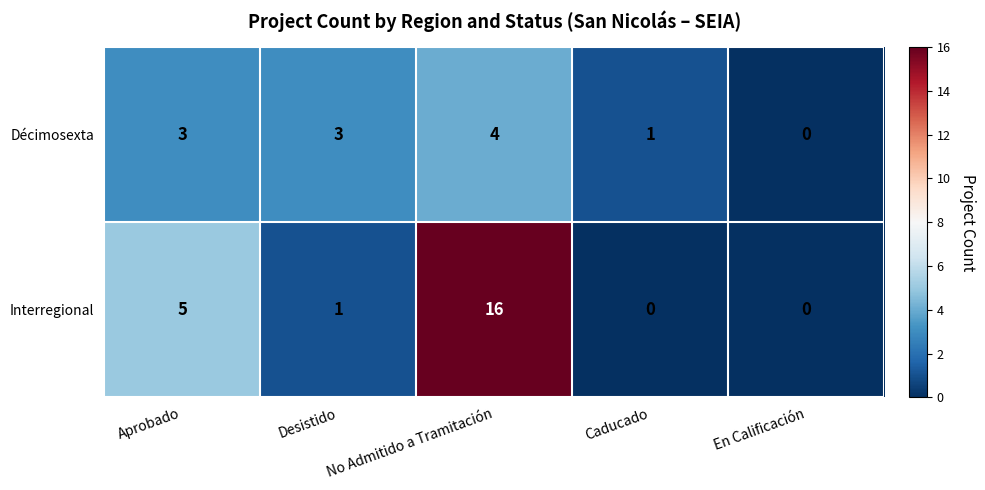

The value of Interregional at Caducado is 8. True or false?

False